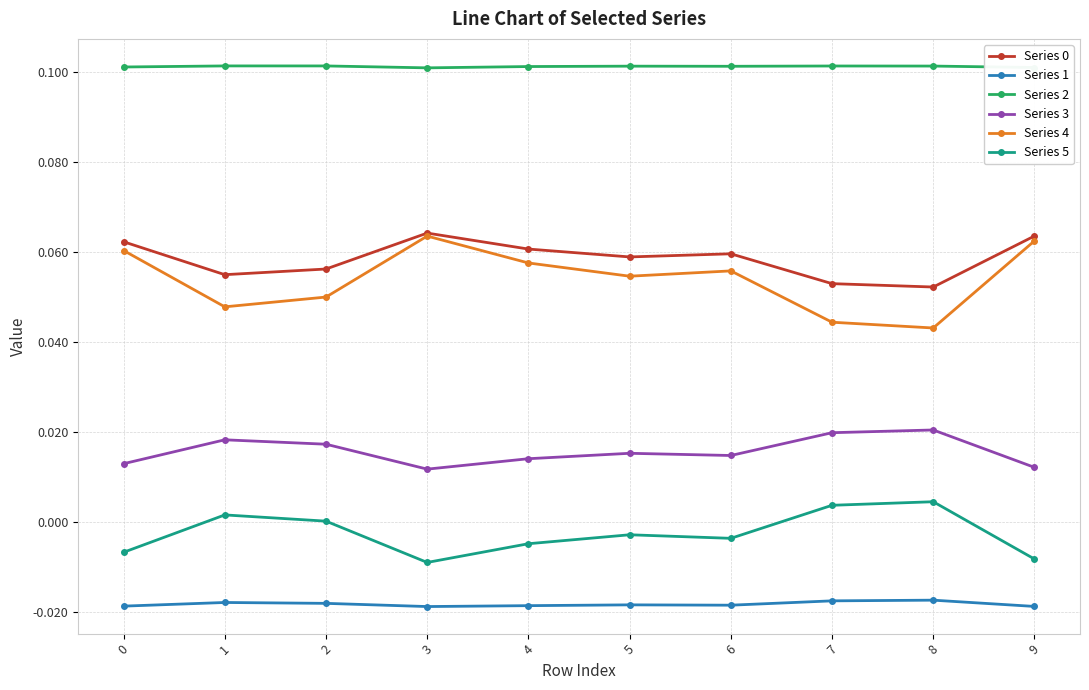

True or false: Series 1 and Series 3 intersect in this chart.

False